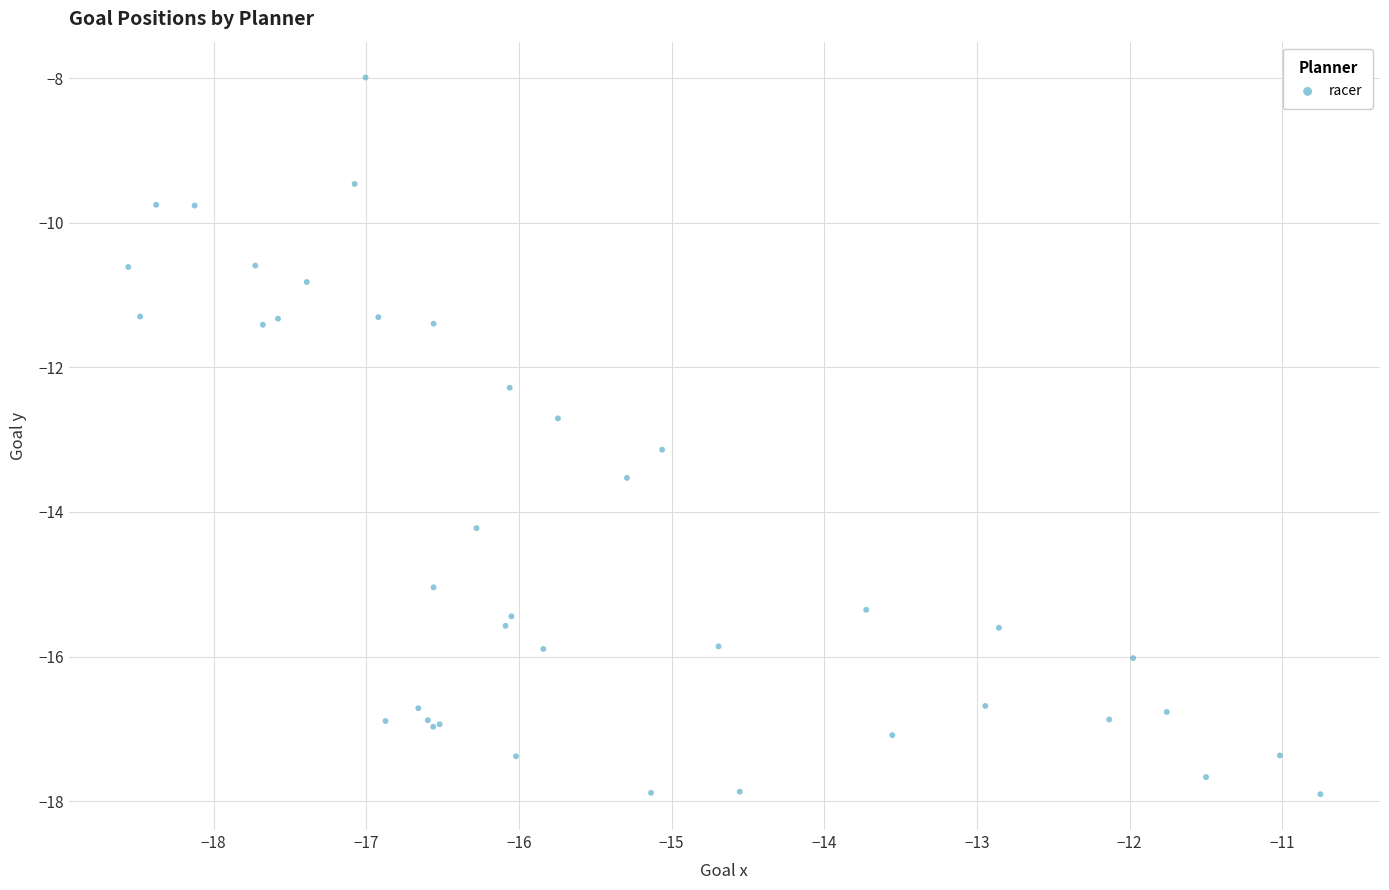

What Y value in the scatter plot is closest to -12?

-12.3